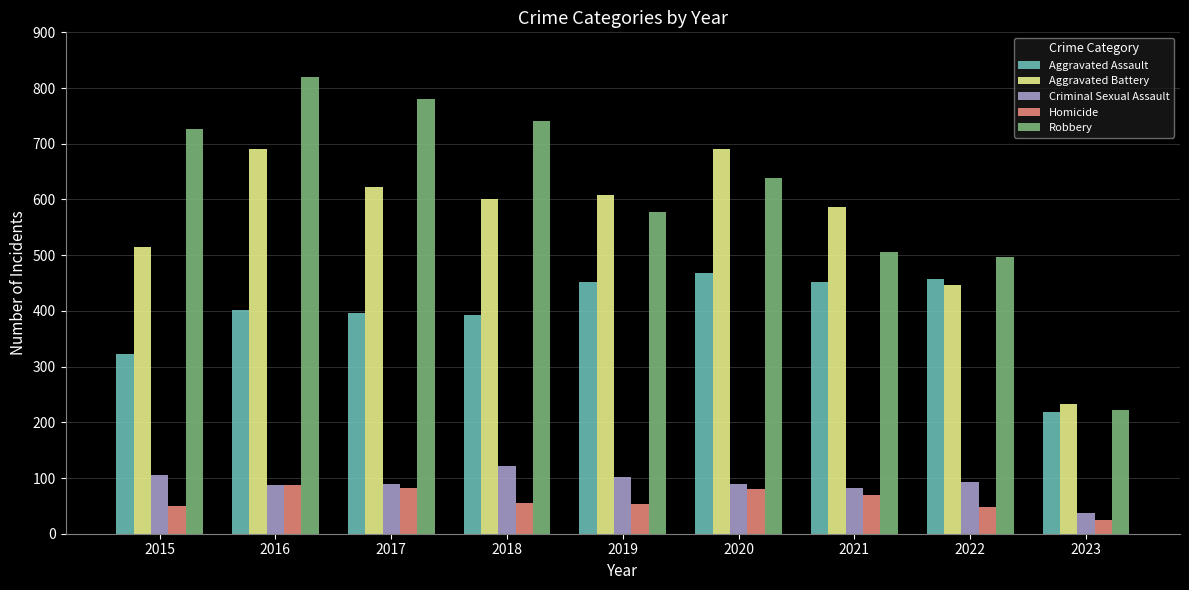

What is the value of the Robbery bar at the 8th from the left?

497